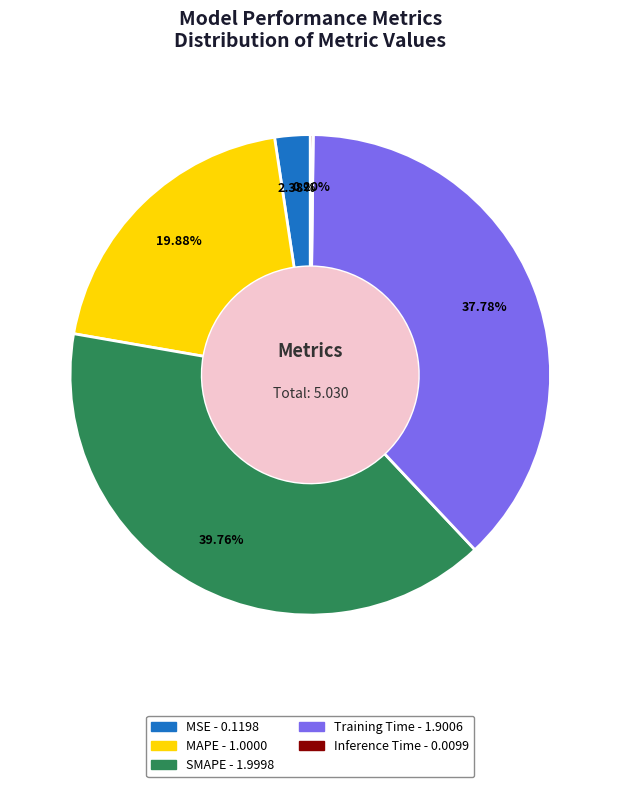

Which has a higher value, SMAPE or MAPE?

SMAPE